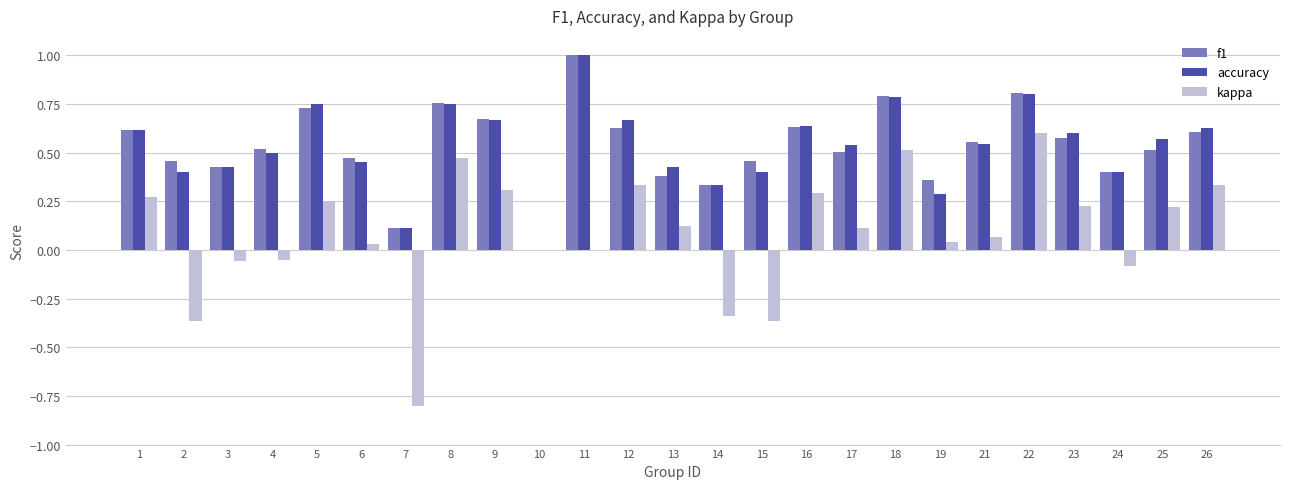

What is the maximum value for f1?

1.0